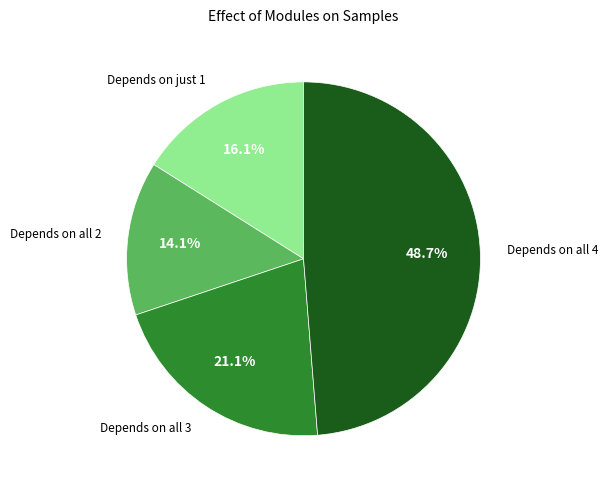

What is the ratio of the value at Depends on all 2 to the value at Depends on all 4?

0.3